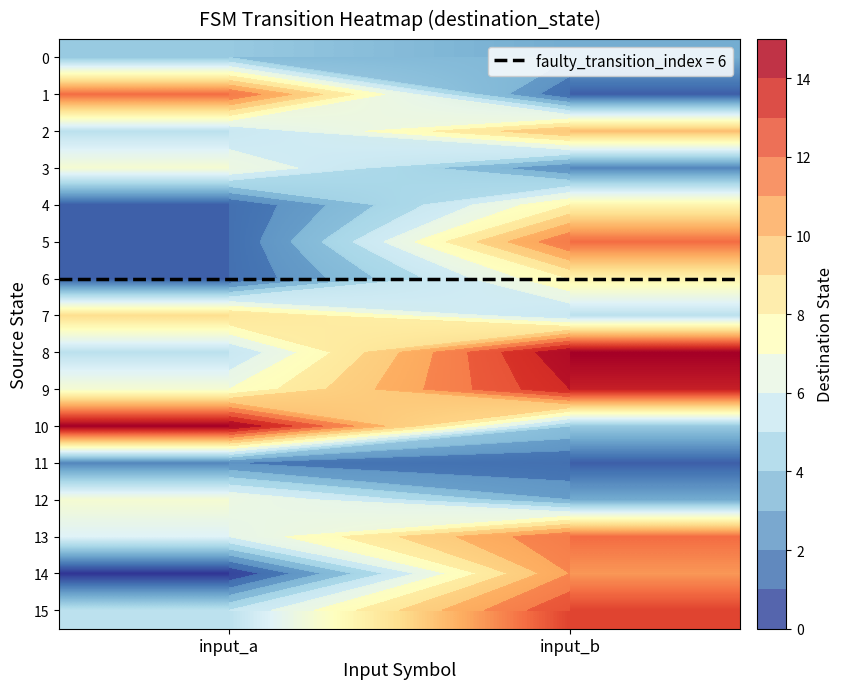

At which label does 5 reach its minimum?

input_a